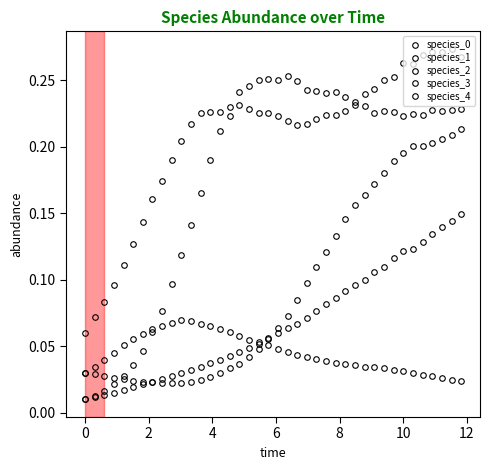

At how many categories does at least one series exceed 0?

40